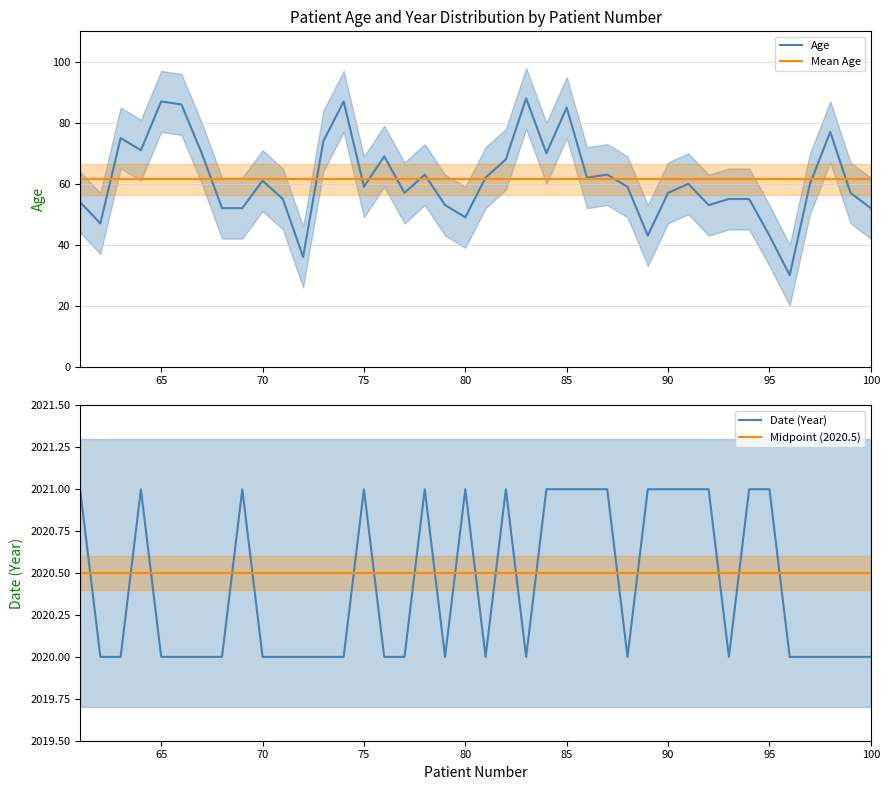

The Age series shows 87.0 at 65. True or false?

True